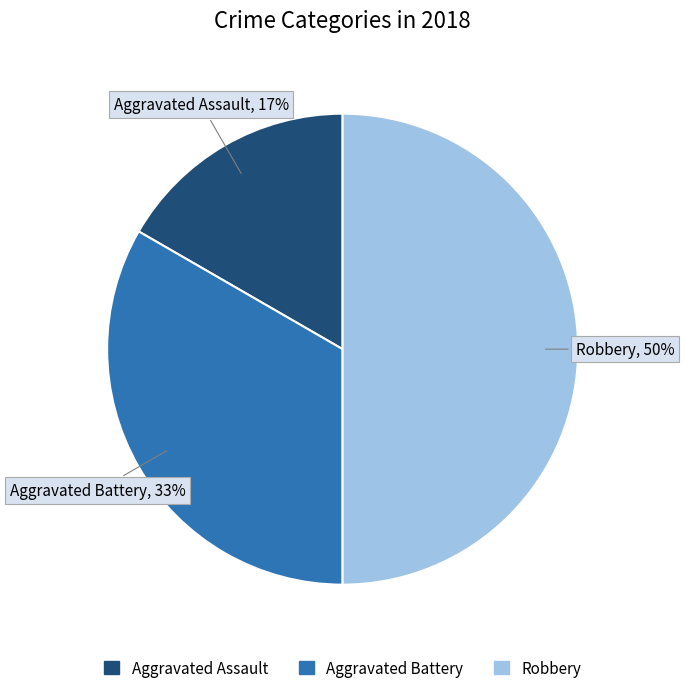

Which category has the smallest portion of the pie?

Aggravated Assault